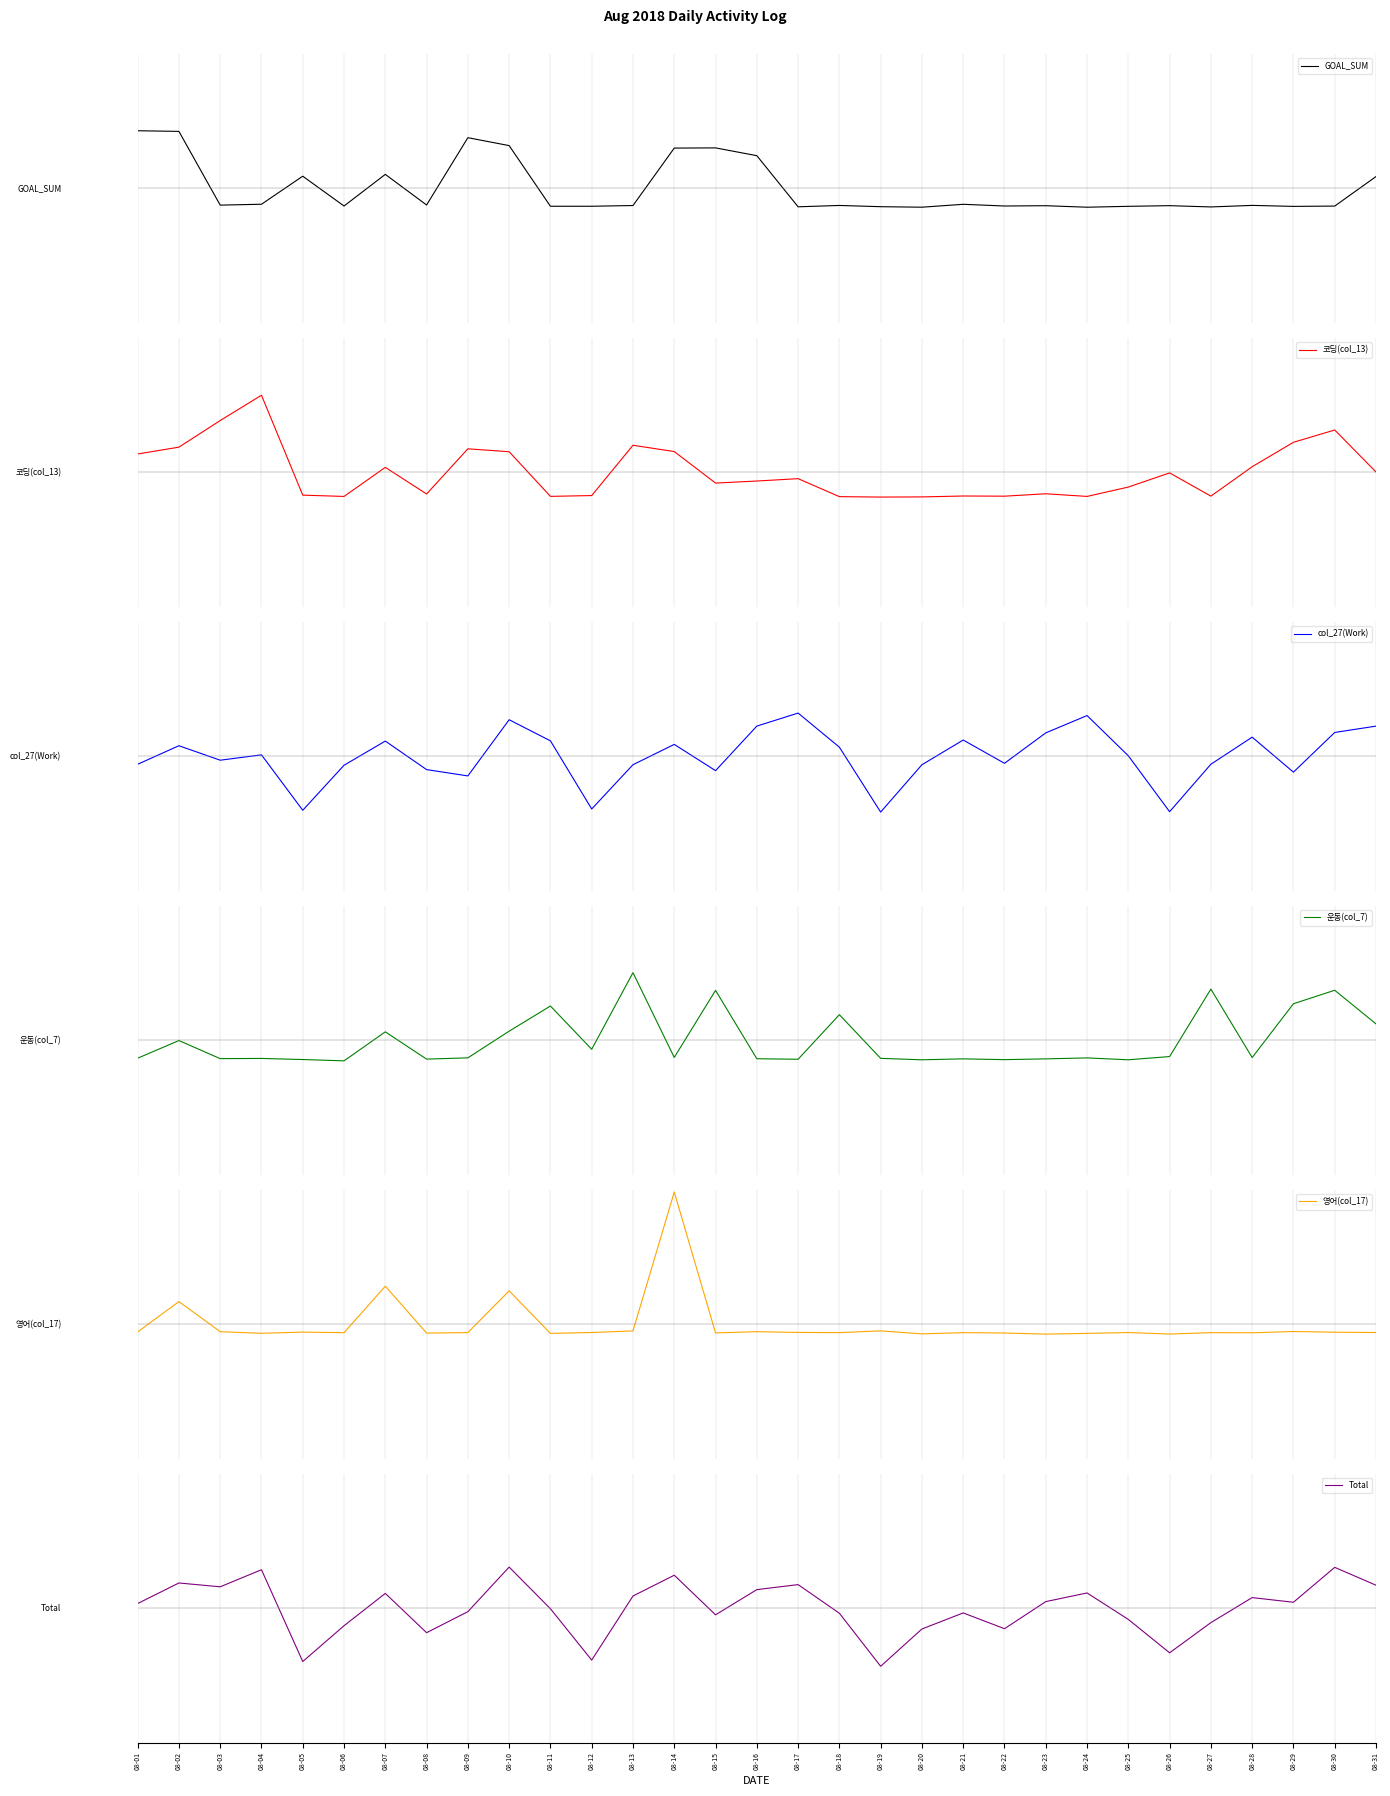

Reading right to left, what are all the values shown in this chart?

GOAL_SUM: 0.2	-0.3	-0.3	-0.3	-0.3	-0.3	-0.3	-0.3	-0.3	-0.3	-0.2	-0.3	-0.3	-0.3	-0.3	0.5	0.6	0.6	-0.3	-0.3	-0.3	0.6	0.8	-0.2	0.2	-0.3	0.2	-0.2	-0.2	0.8	0.9
코딩(col_13): 0.0	0.6	0.4	0.1	-0.4	-0.0	-0.2	-0.4	-0.3	-0.4	-0.4	-0.4	-0.4	-0.4	-0.1	-0.1	-0.2	0.3	0.4	-0.3	-0.4	0.3	0.4	-0.3	0.1	-0.4	-0.3	1.1	0.8	0.4	0.3
col_27(Work): 0.4	0.4	-0.2	0.3	-0.1	-0.8	0.0	0.6	0.3	-0.1	0.2	-0.1	-0.8	0.1	0.6	0.4	-0.2	0.2	-0.1	-0.8	0.2	0.5	-0.3	-0.2	0.2	-0.1	-0.8	0.0	-0.1	0.2	-0.1
운동(col_7): 0.2	0.7	0.5	-0.3	0.8	-0.2	-0.3	-0.3	-0.3	-0.3	-0.3	-0.3	-0.3	0.4	-0.3	-0.3	0.7	-0.3	1.0	-0.1	0.5	0.1	-0.3	-0.3	0.1	-0.3	-0.3	-0.3	-0.3	-0.0	-0.3
영어(col_17): -0.1	-0.1	-0.1	-0.1	-0.1	-0.1	-0.1	-0.1	-0.1	-0.1	-0.1	-0.1	-0.1	-0.1	-0.1	-0.1	-0.1	2.0	-0.1	-0.1	-0.1	0.5	-0.1	-0.1	0.6	-0.1	-0.1	-0.1	-0.1	0.3	-0.1
Total: 0.3	0.6	0.1	0.2	-0.2	-0.7	-0.2	0.2	0.1	-0.3	-0.1	-0.3	-0.9	-0.1	0.3	0.3	-0.1	0.5	0.2	-0.8	-0.0	0.6	-0.1	-0.4	0.2	-0.3	-0.8	0.6	0.3	0.4	0.1